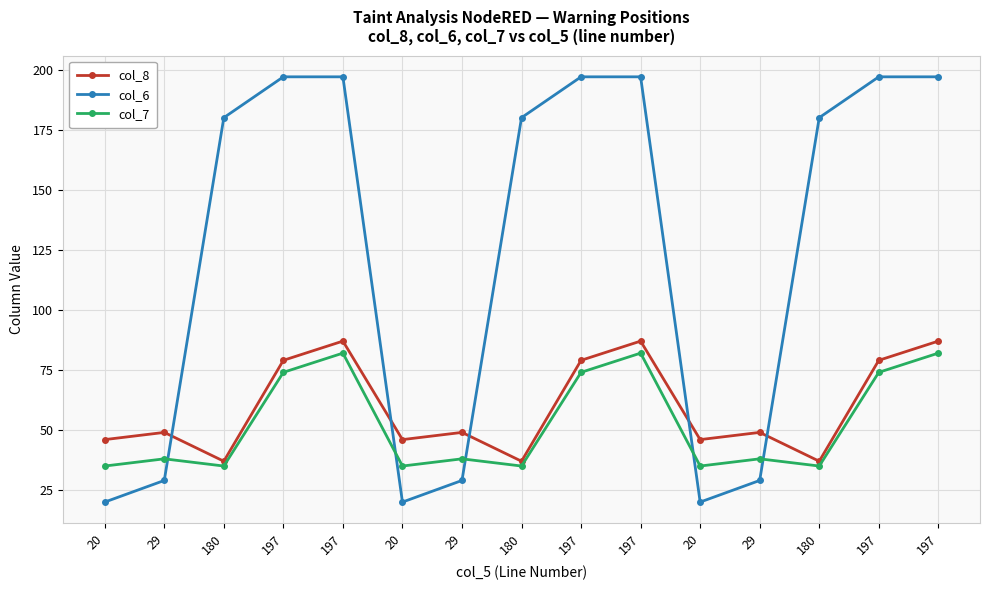

Is this an area chart (filled region under the line)?

No